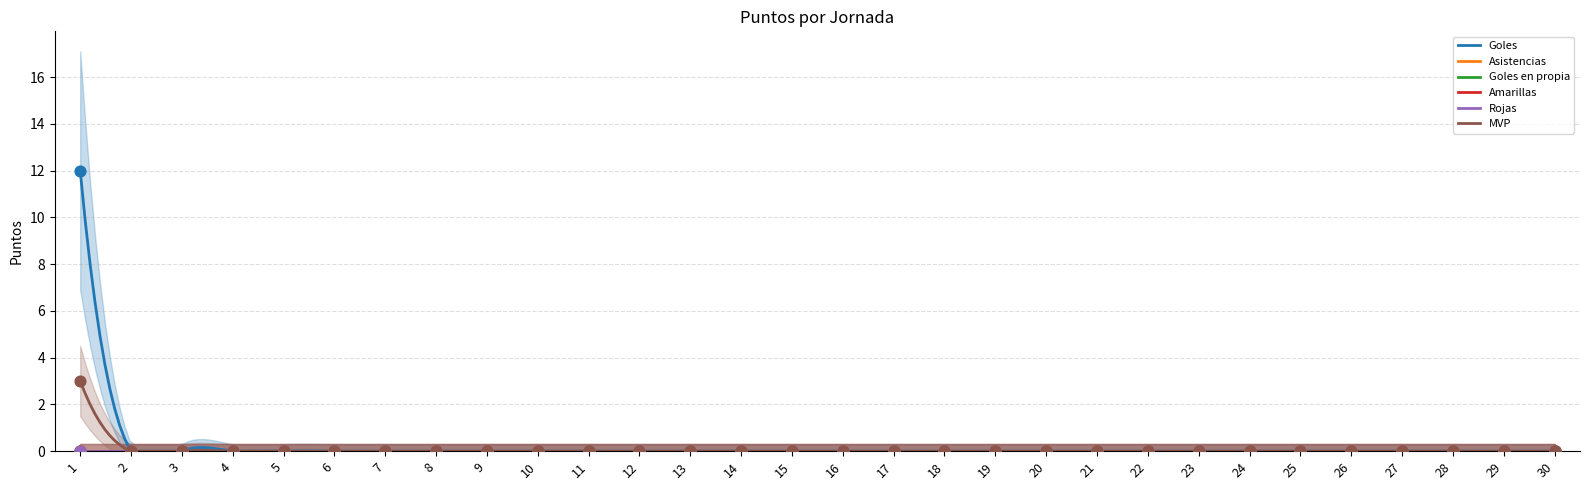

What are all the series names shown in the legend?

Goles, Asistencias, Goles en propia, Amarillas, Rojas, MVP